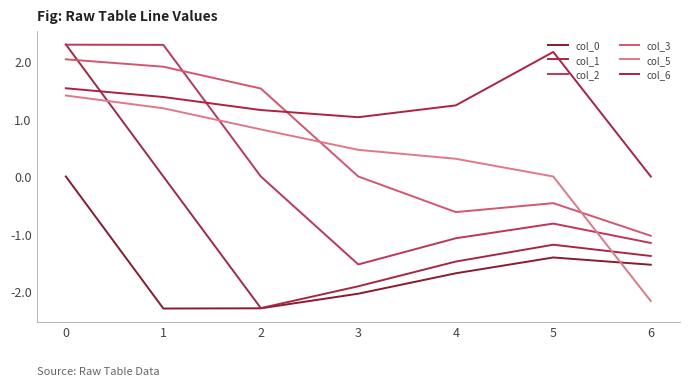

Reading left to right, list all the values displayed in this chart.

col_0: 0.0	-2.3	-2.3	-2.0	-1.7	-1.4	-1.5
col_1: 2.3	0.0	-2.3	-1.9	-1.5	-1.2	-1.4
col_2: 2.3	2.3	0.0	-1.5	-1.1	-0.8	-1.2
col_3: 2.0	1.9	1.5	0.0	-0.6	-0.5	-1.0
col_5: 1.4	1.2	0.8	0.5	0.3	0.0	-2.2
col_6: 1.5	1.4	1.2	1.0	1.2	2.2	0.0